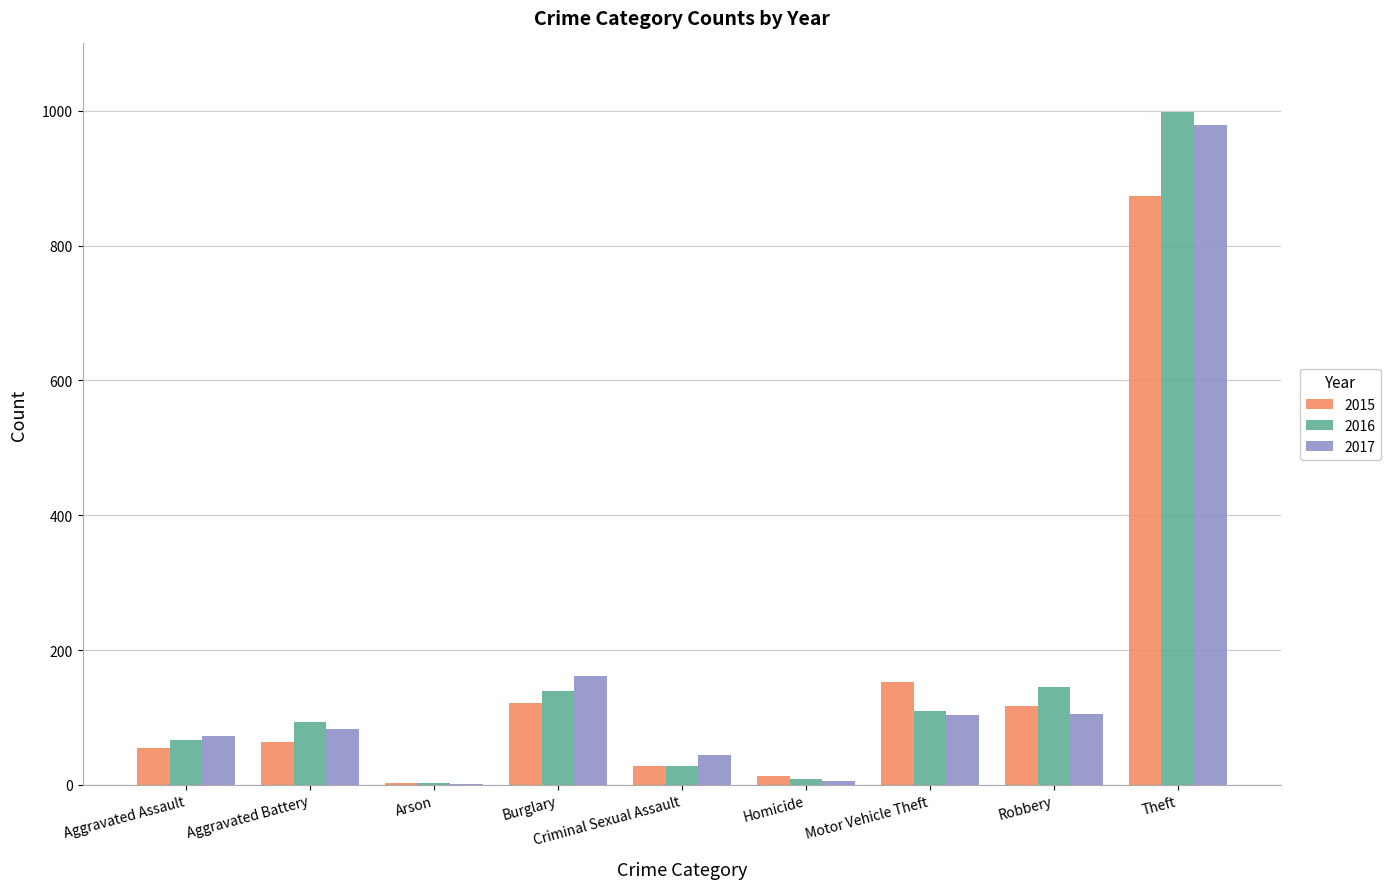

Which series has the largest range (max minus min)?

2016